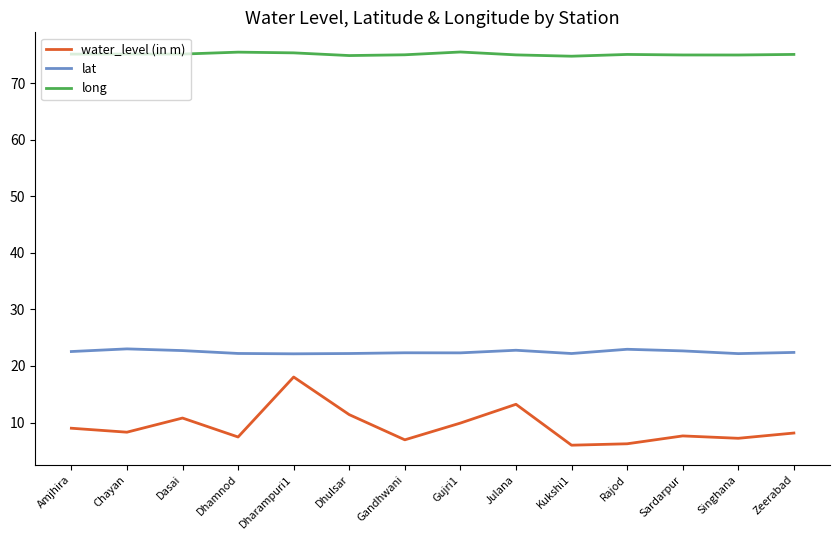

What position from the left is Dasai?

3